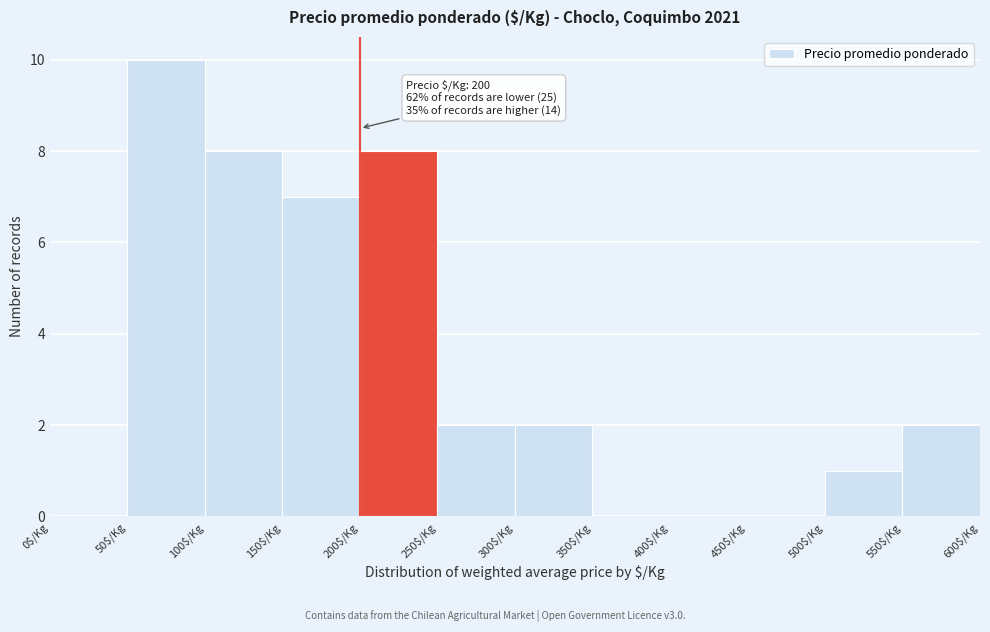

Which range on the x-axis has the tallest bar?

50 to 100